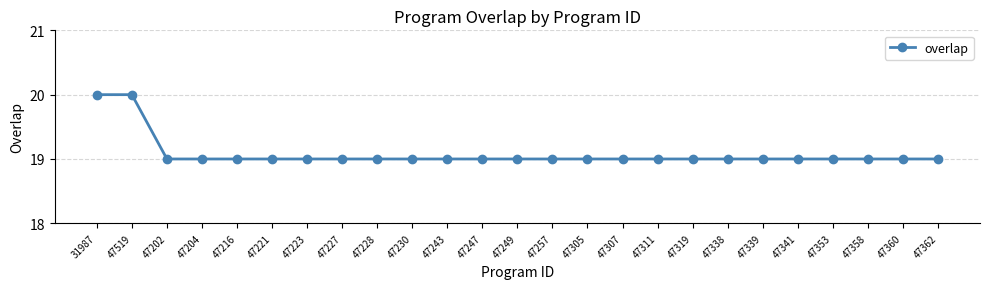

What is the difference between the maximum and second lowest values?

1